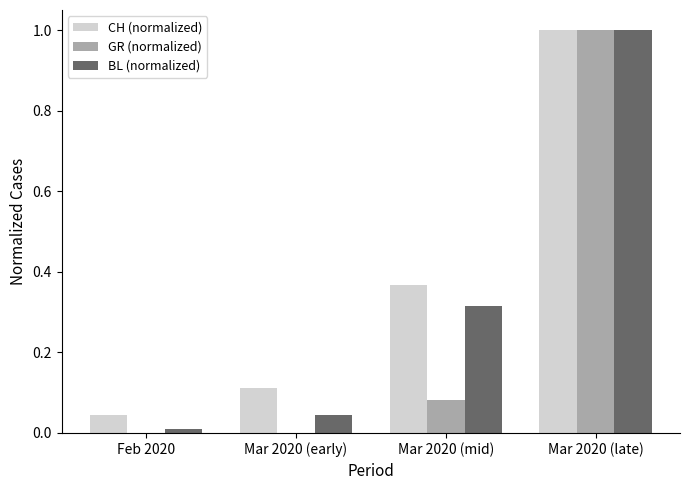

Which series changed the most between Mar 2020 (mid) and Mar 2020 (late)?

GR (normalized)